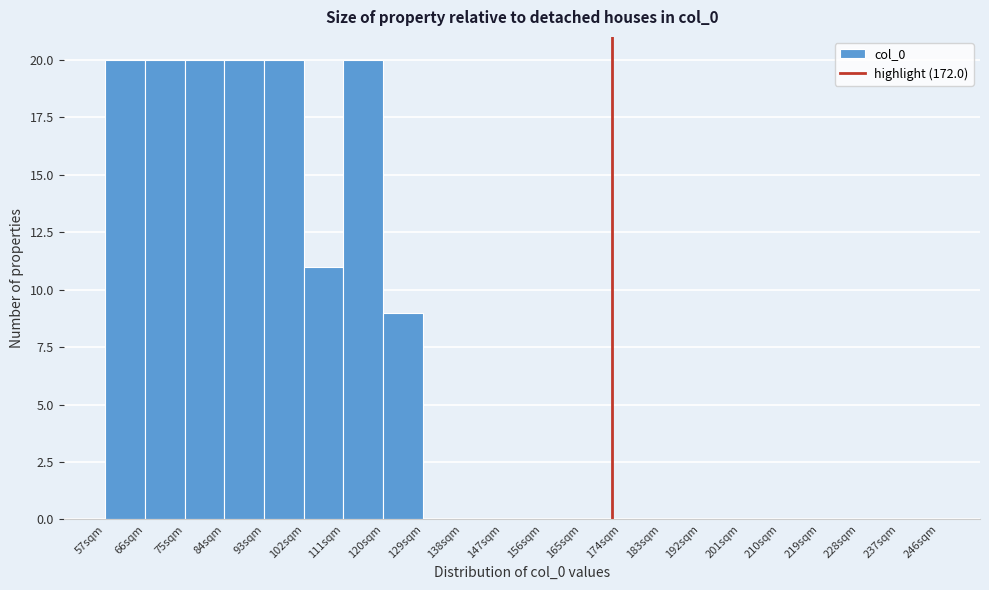

What is the height of the bar covering 111 to 120 on the x-axis? The values are not printed on the chart, so give them approximately, as read against the axis.

20